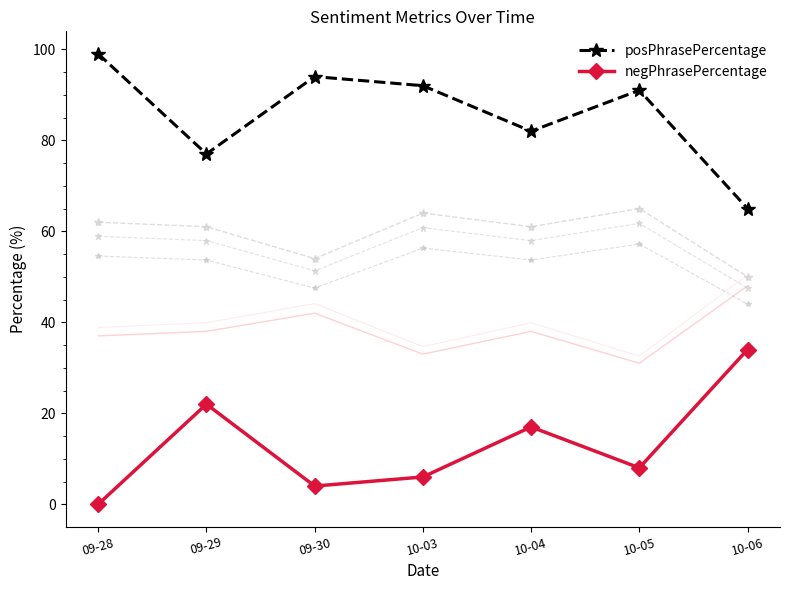

True or false: posPhrasePercentage and negPhrasePercentage cross at least once.

False